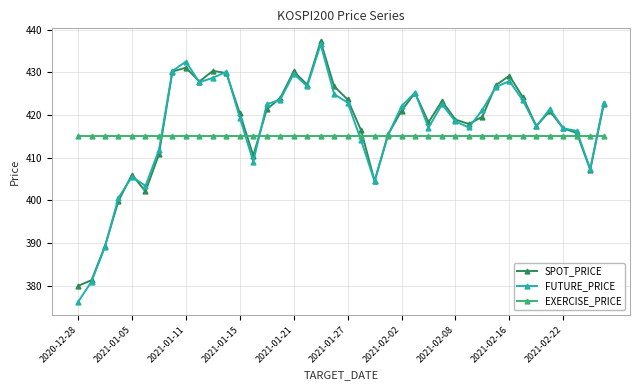

True or false: SPOT_PRICE has more than 0 interior local peaks.

True